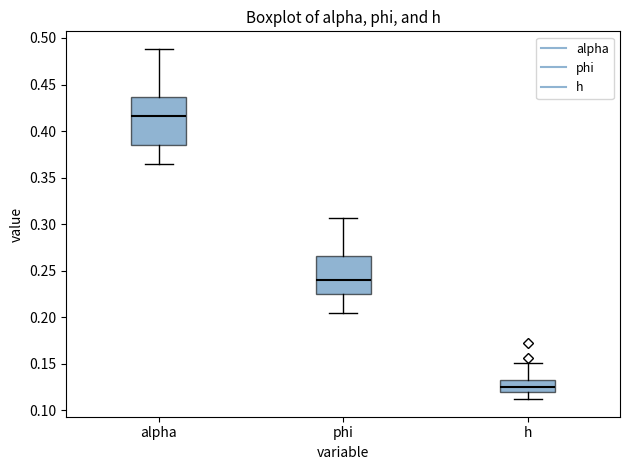

Which box is the tallest, from its lower edge to its upper edge?

alpha